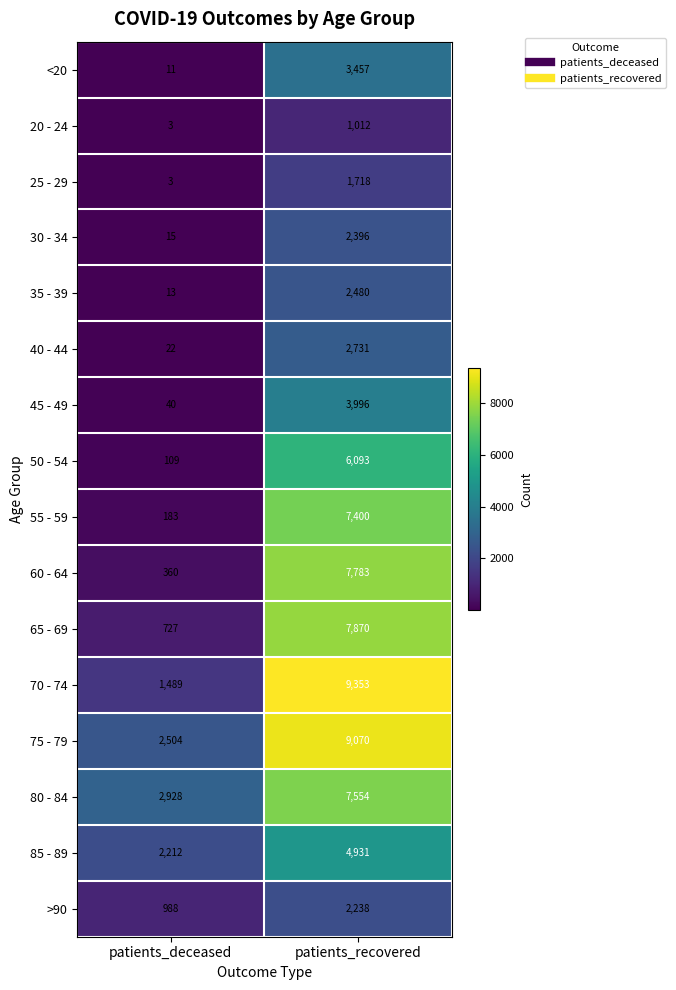

Rank the series at patients_recovered from highest to lowest value.

70 - 74, 75 - 79, 65 - 69, 60 - 64, 80 - 84, 55 - 59, 50 - 54, 85 - 89, 45 - 49, <20, 40 - 44, 35 - 39, 30 - 34, >90, 25 - 29, 20 - 24